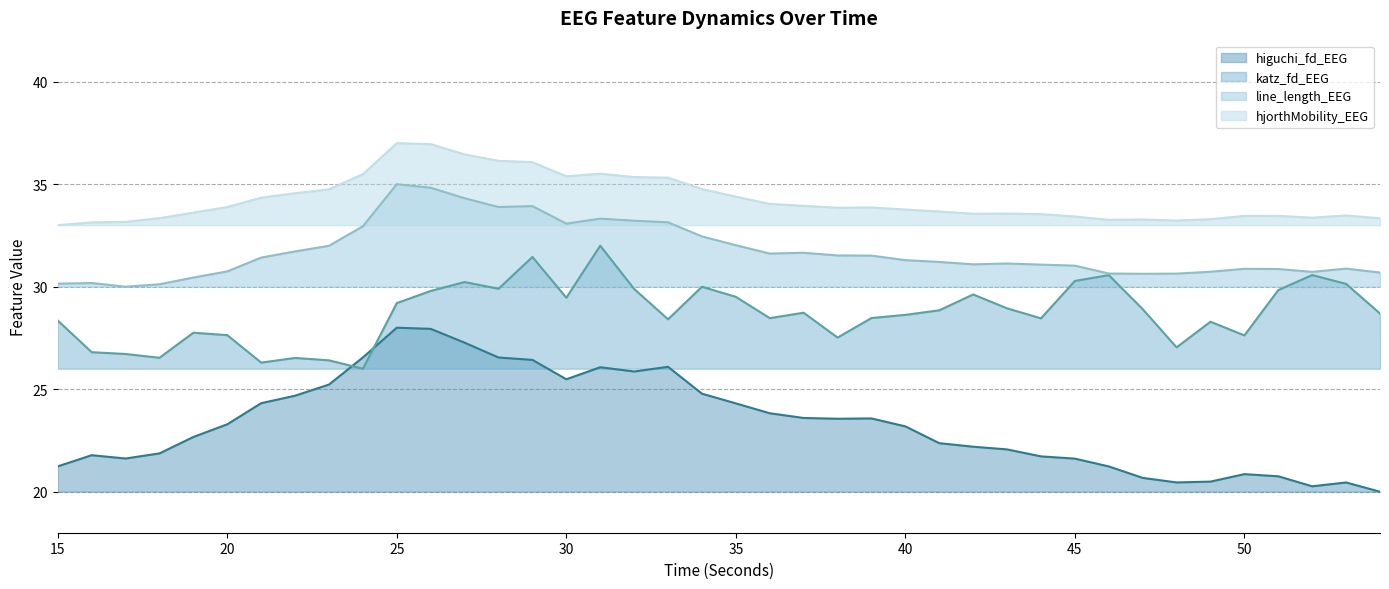

What is the total value across all series at 50?

112.8